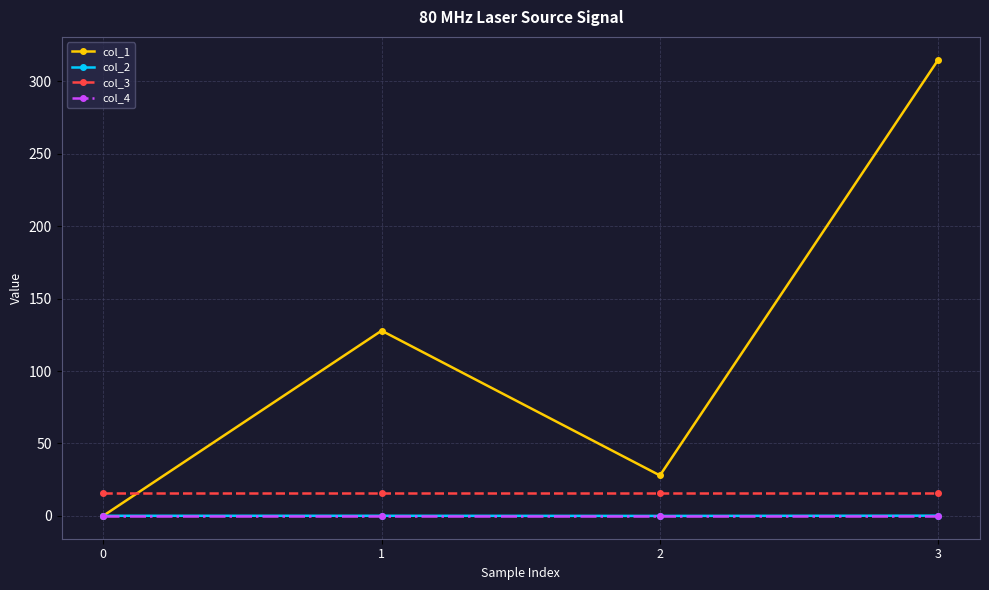

What is the sum of the col_1 values at 1 and 0?

127.9